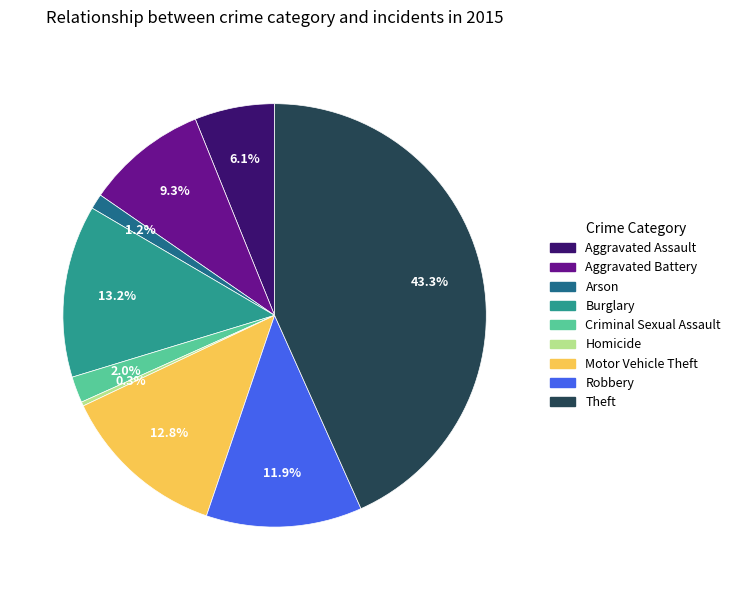

To the nearest percent, what is the difference between the Criminal Sexual Assault and Robbery slice percentages?

10%